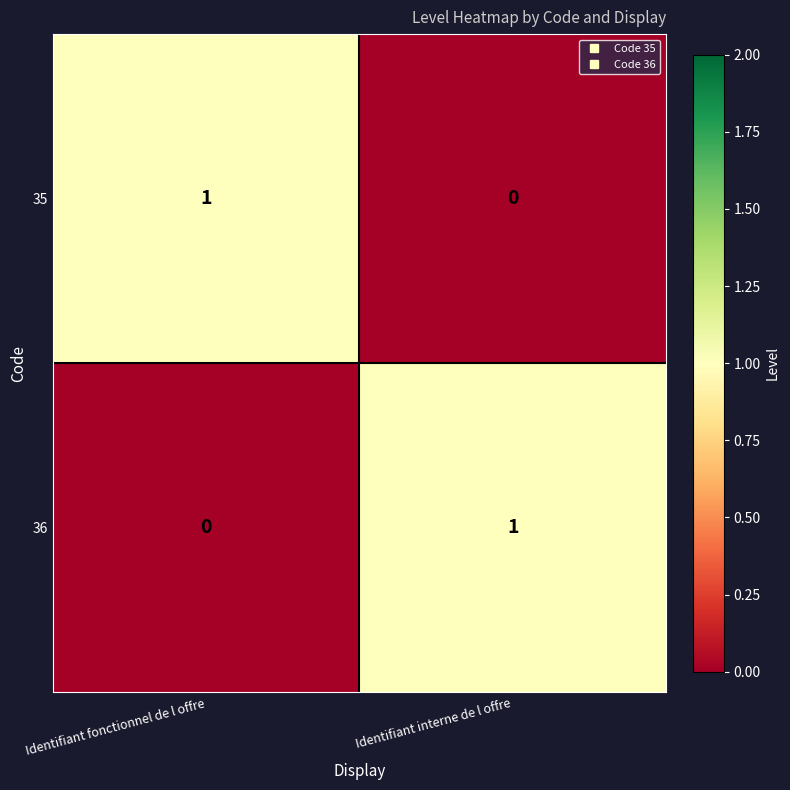

Is the value of 36 at Identifiant interne de l offre greater than the value of 35 at Identifiant interne de l offre?

Yes